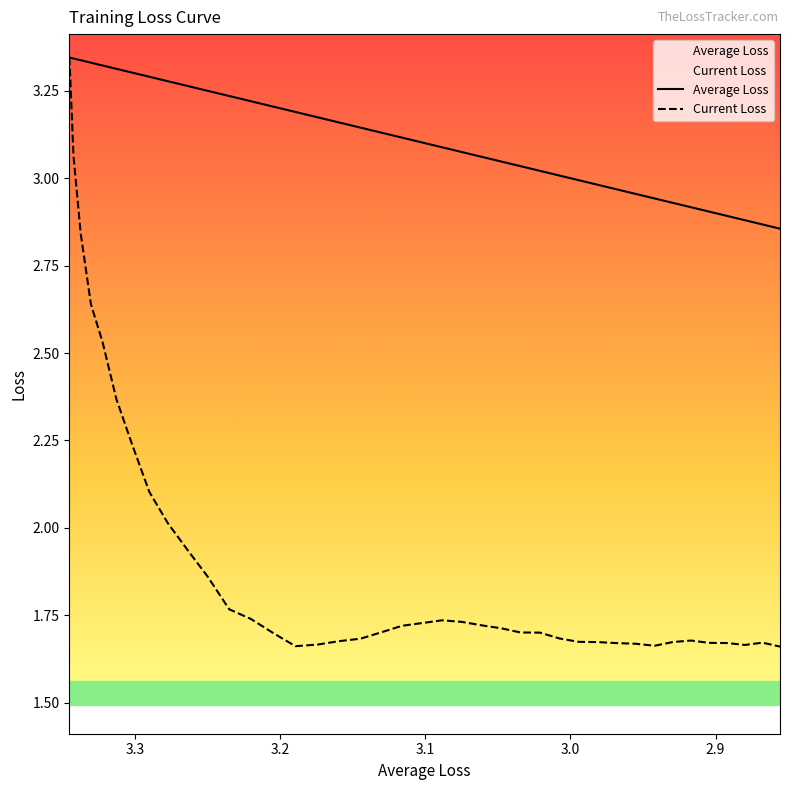

What are all the series names shown in the legend?

Average Loss, Current Loss